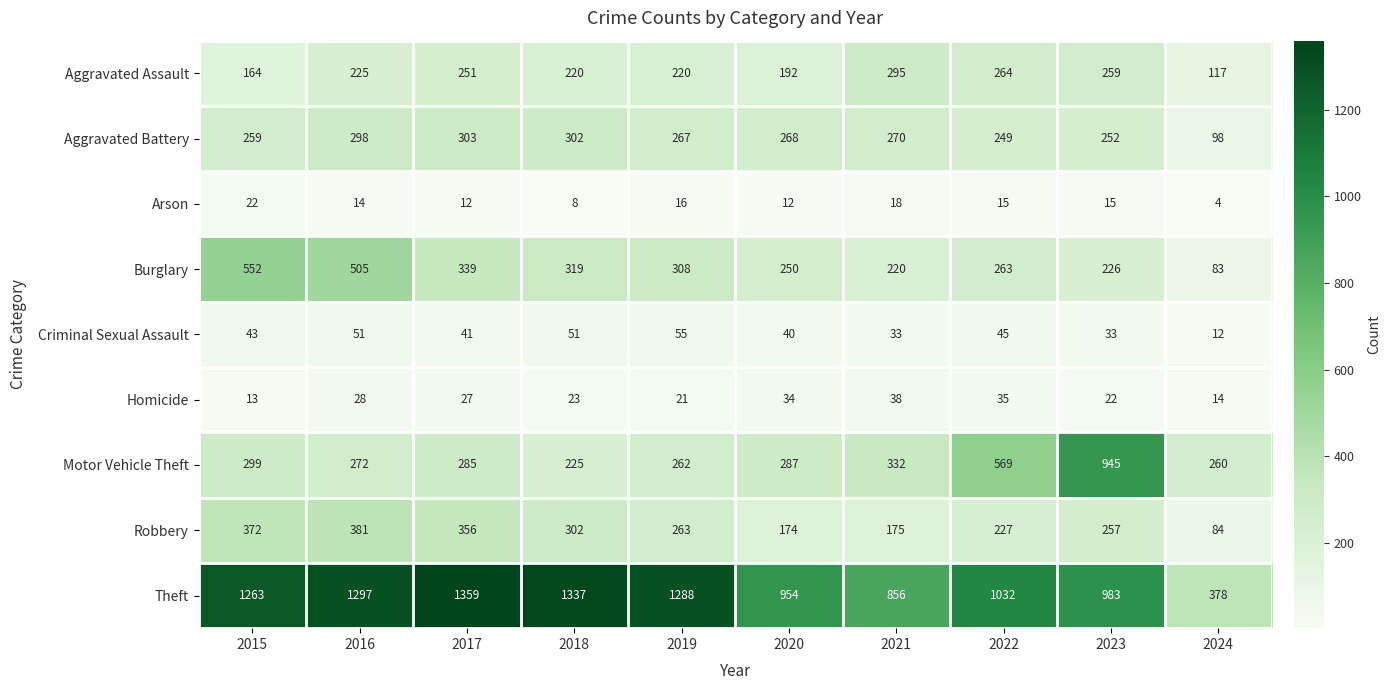

At which label is Robbery closest to 232?

2022